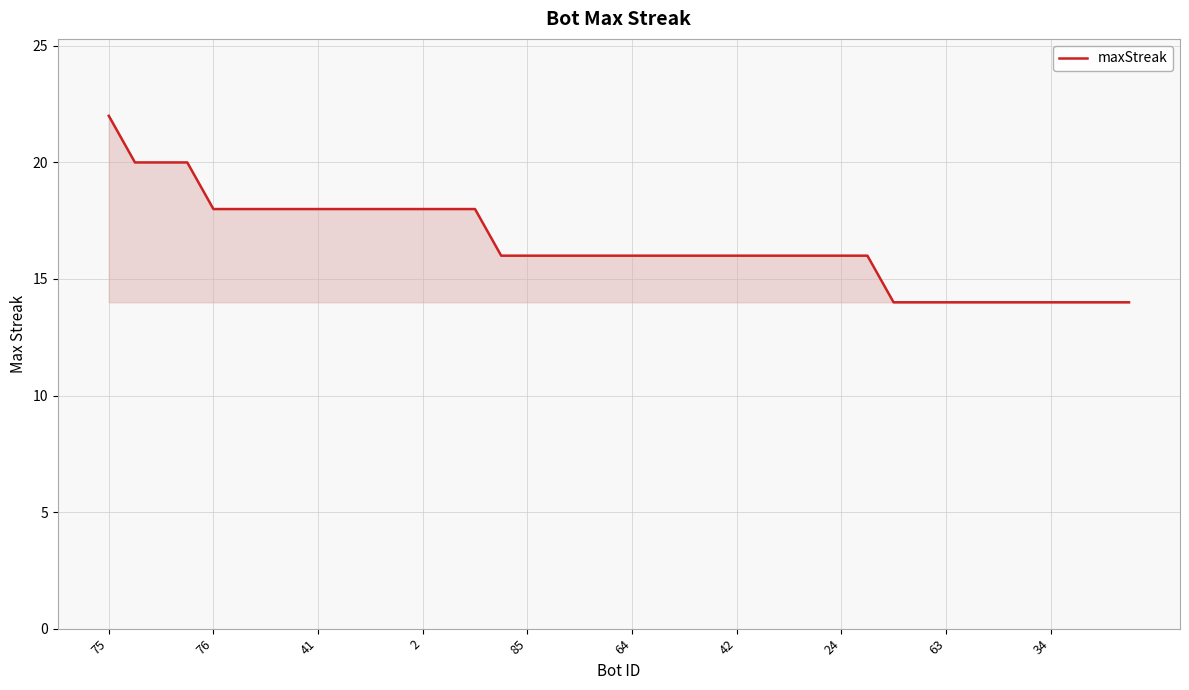

What is the difference between the maximum and minimum values?

8